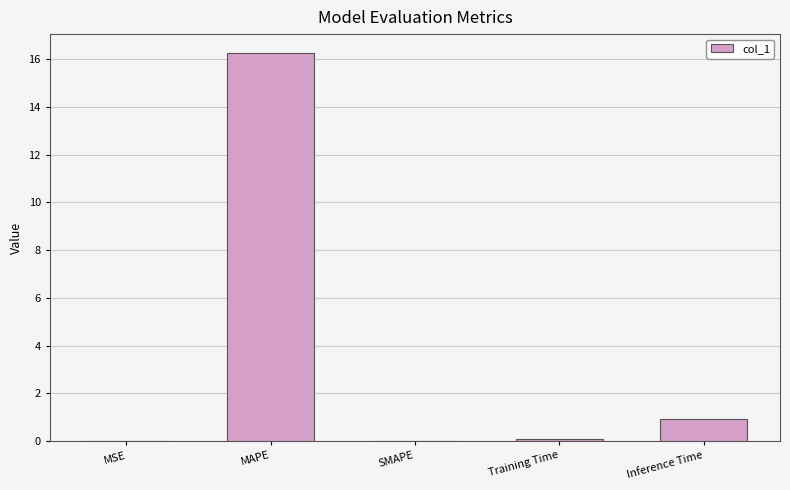

At which label is the value closest to 8?

Inference Time